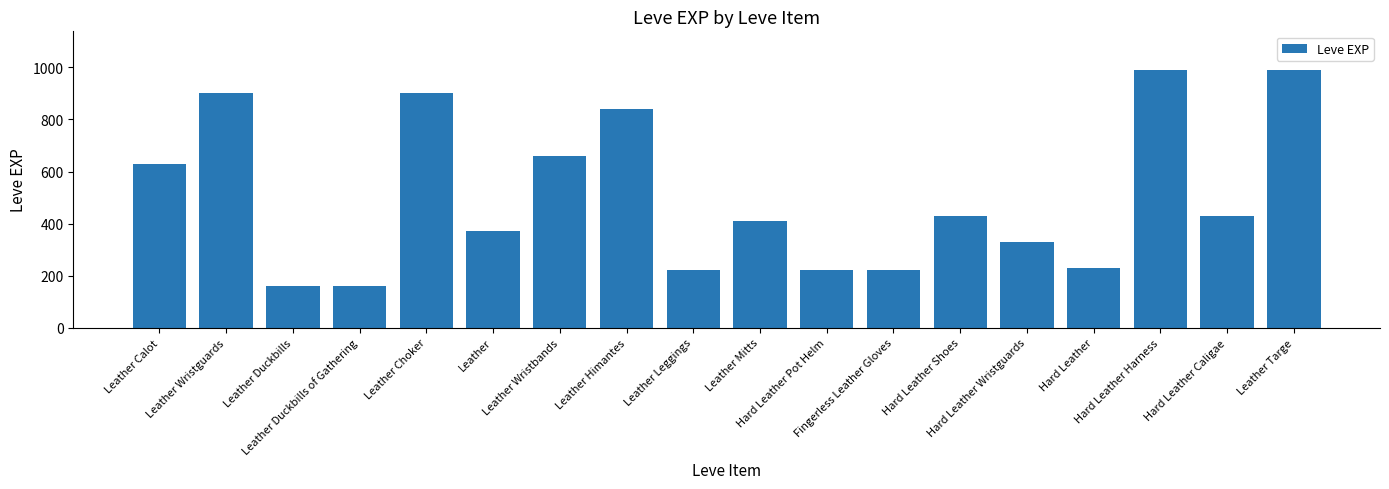

What is the ratio of the value at Leather Mitts to the value at Leather Targe?

0.4